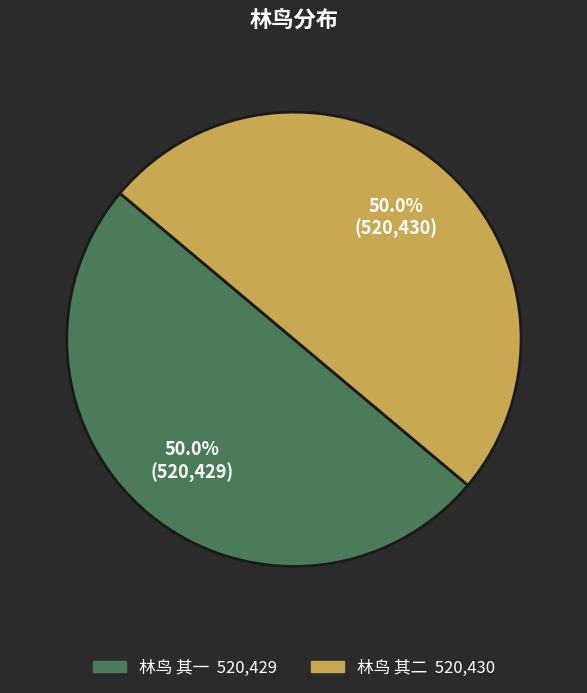

Is it true that 林鸟 其一 is 41% of the pie?

False